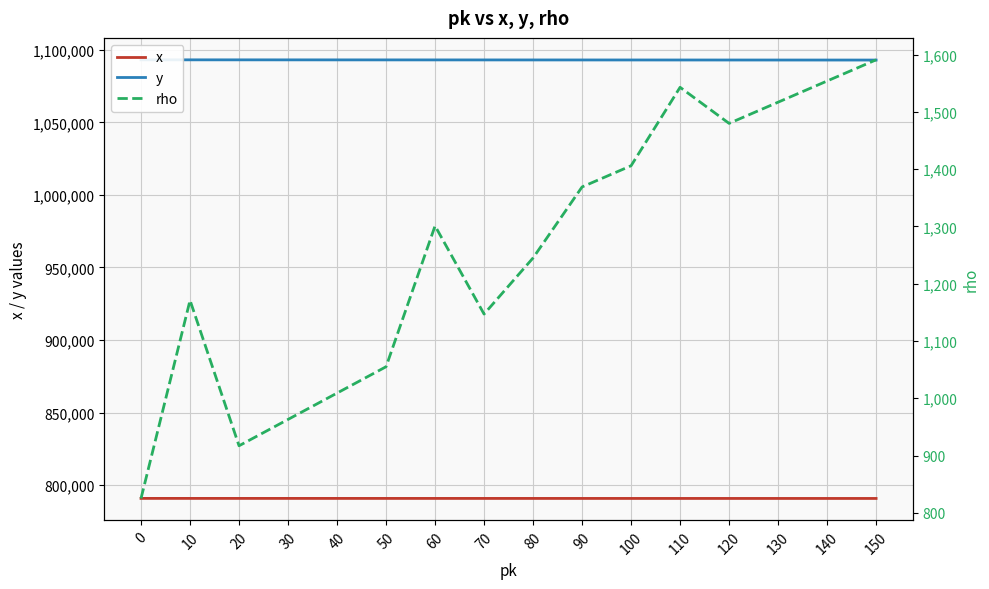

How many distinct data groups are displayed?

3